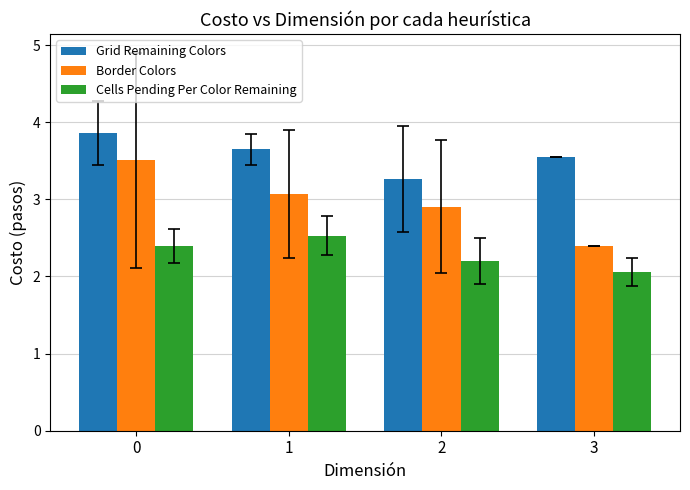

What is the value of the Cells Pending Per Color Remaining bar at the 3rd from the left?

2.2